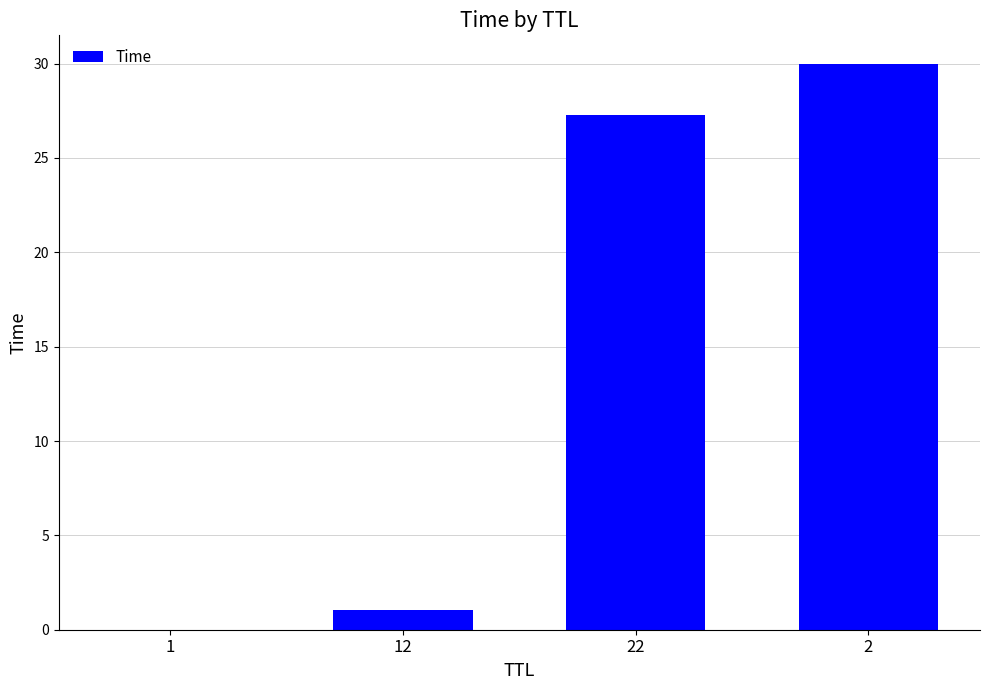

The chart shows a value of 14.2 at 2. True or false?

False